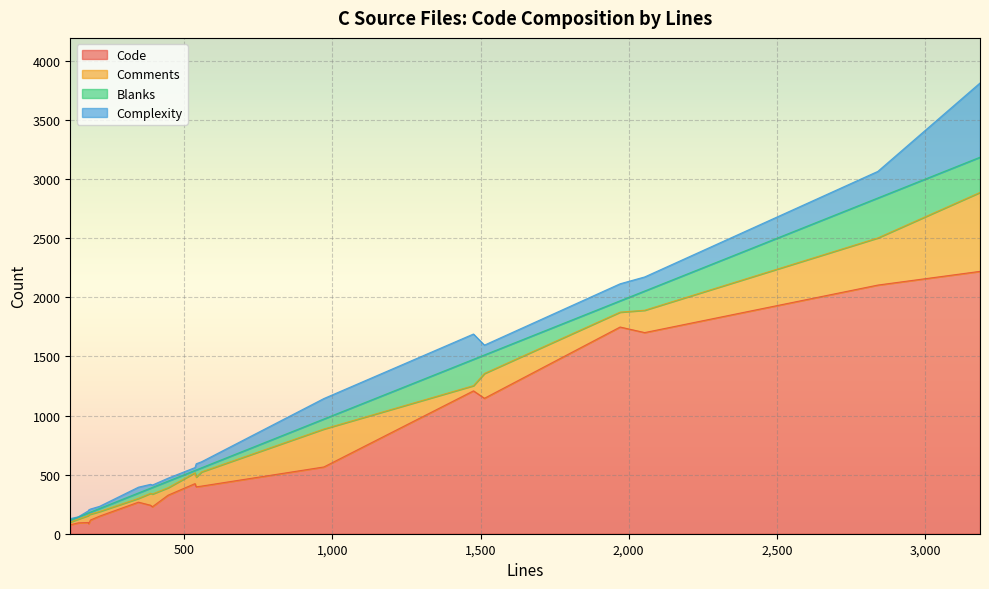

What is the difference between the maximum and minimum values in the Complexity series?

627